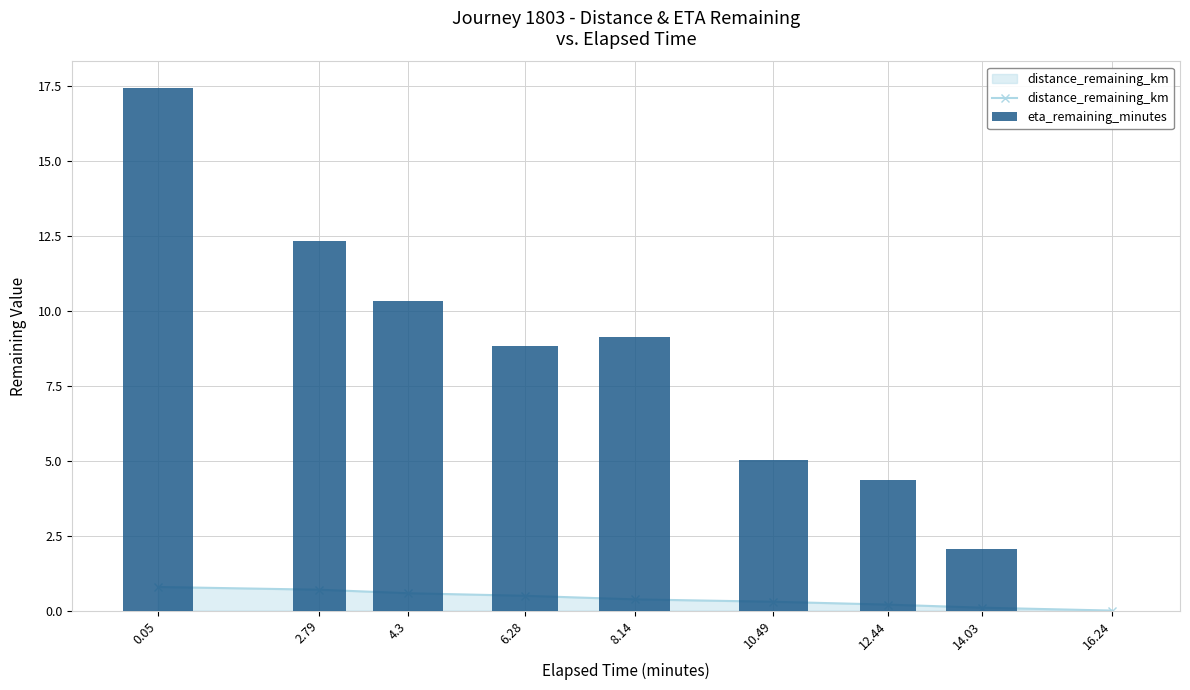

True or false: distance_remaining_km has a value of 0.5 at 6.28.

True